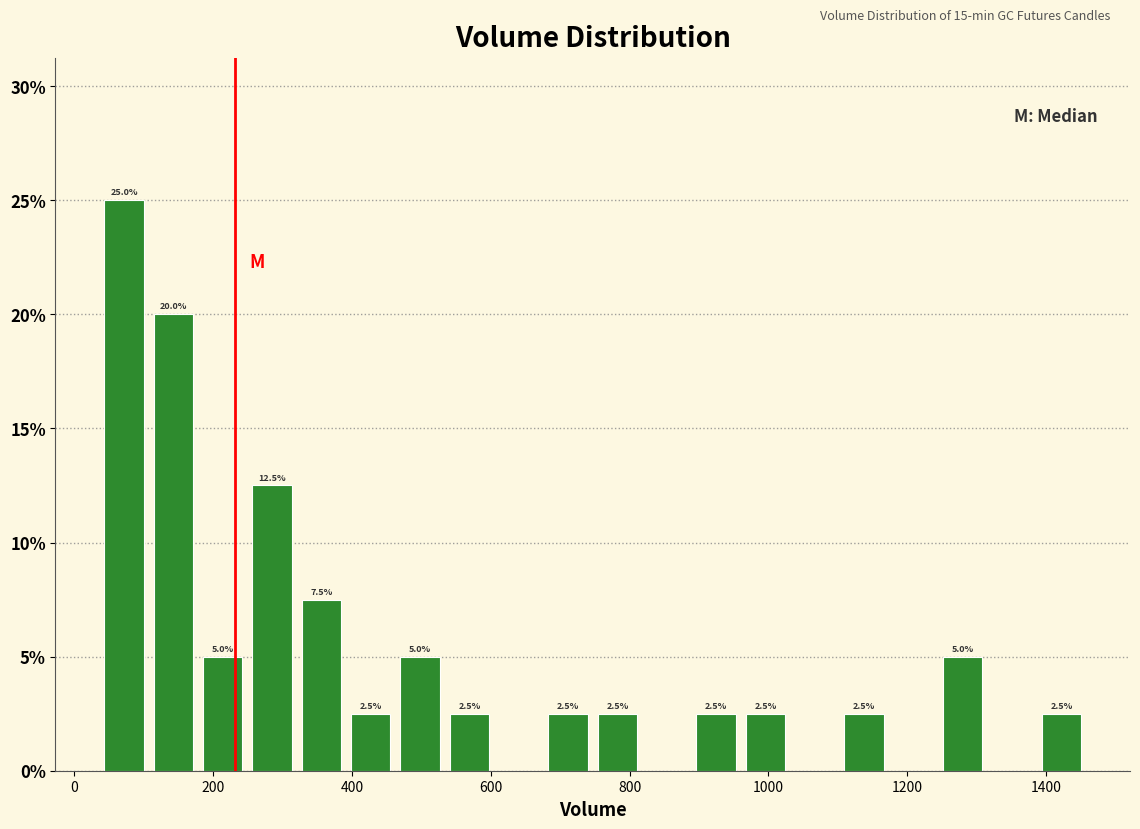

Read against the x-axis, roughly where is the centre of the tallest bar?

80